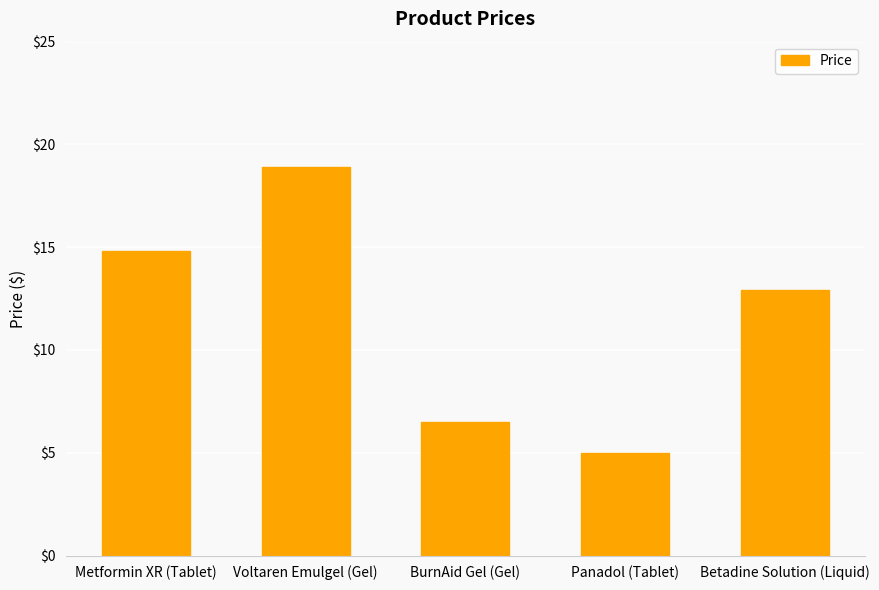

What is the difference between the second highest and minimum values?

9.8